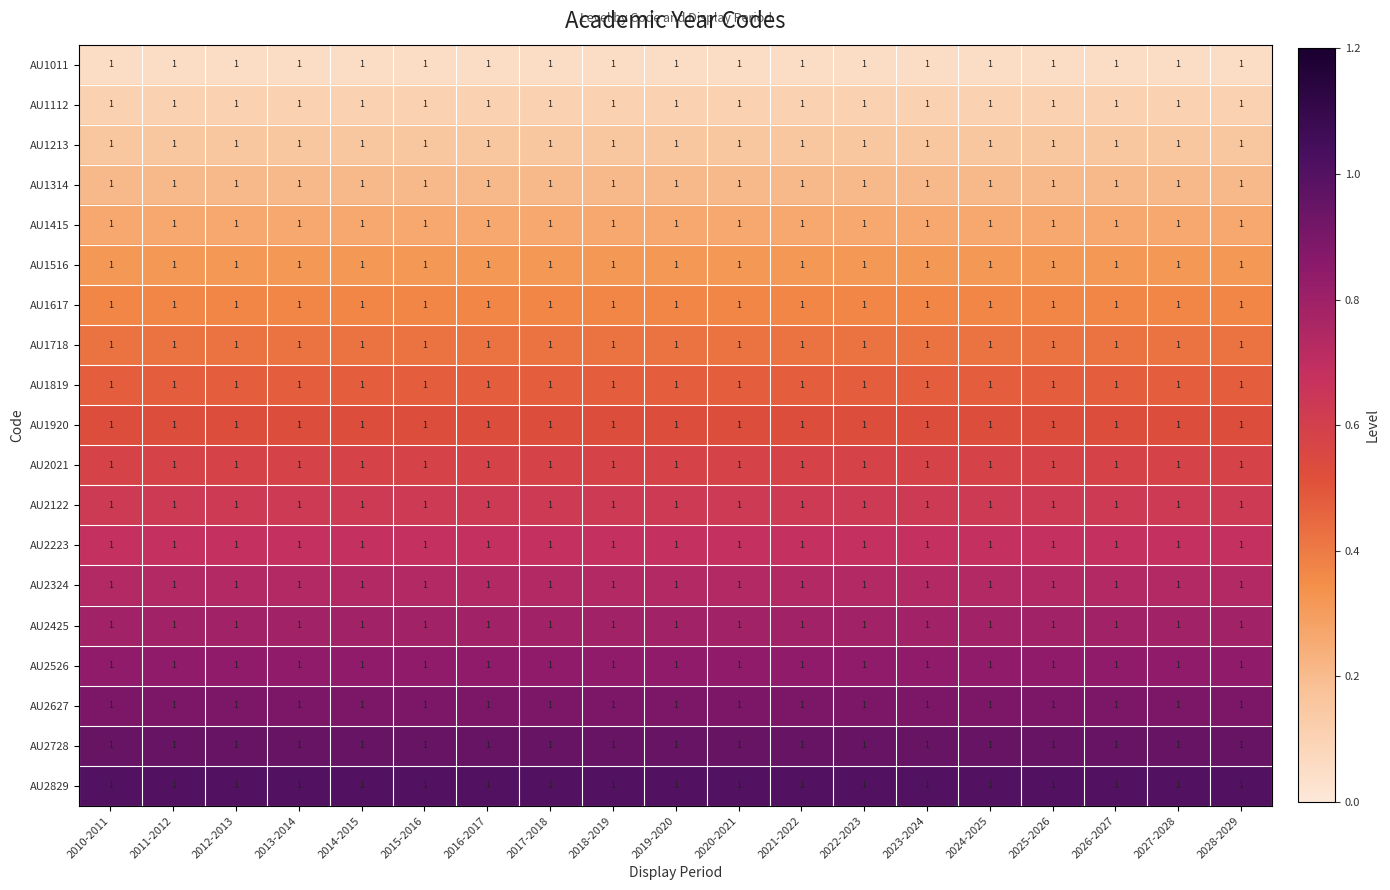

At how many categories does at least one series exceed 0?

19